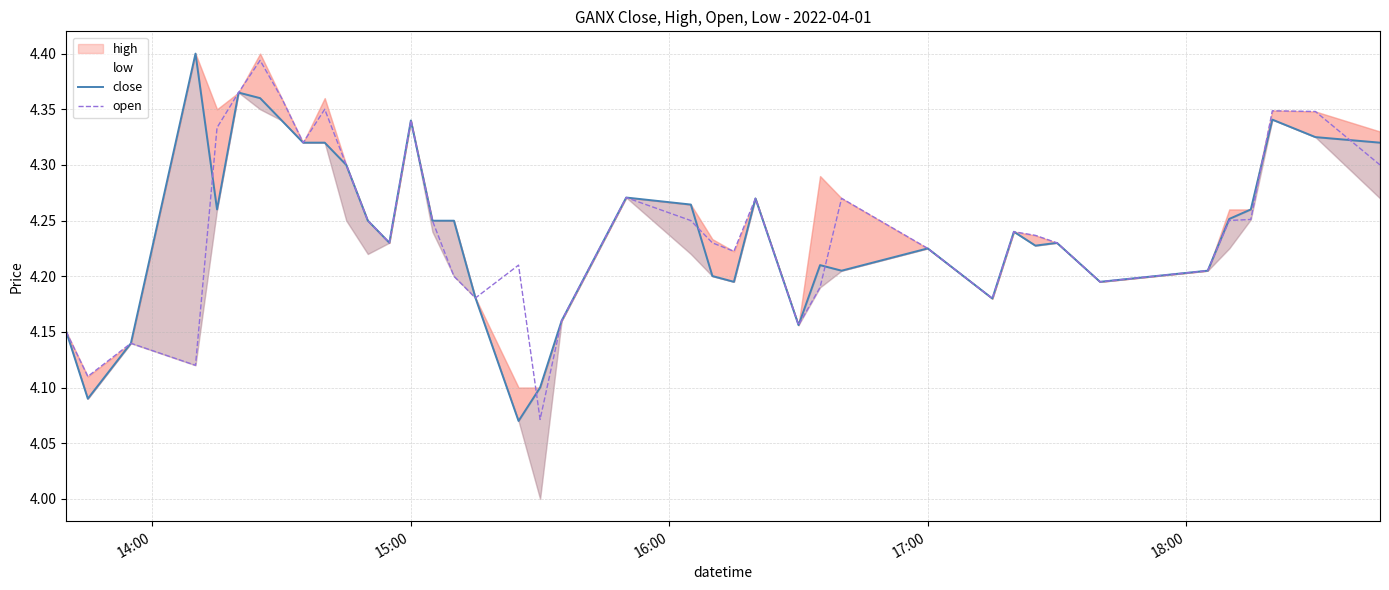

How many times do open and close cross each other?

8